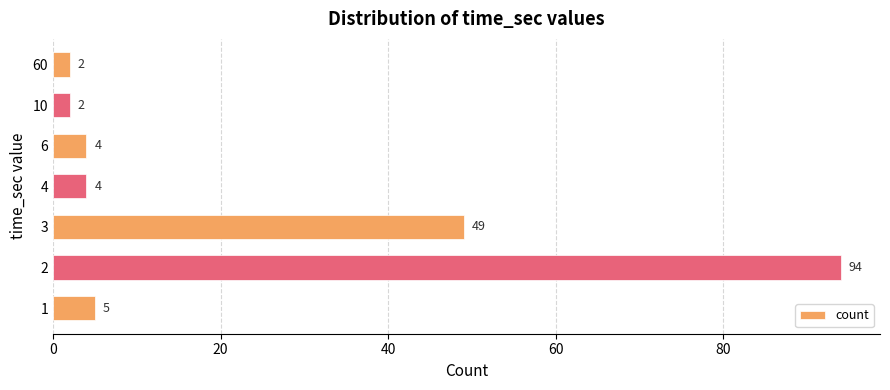

What is the average value?

23